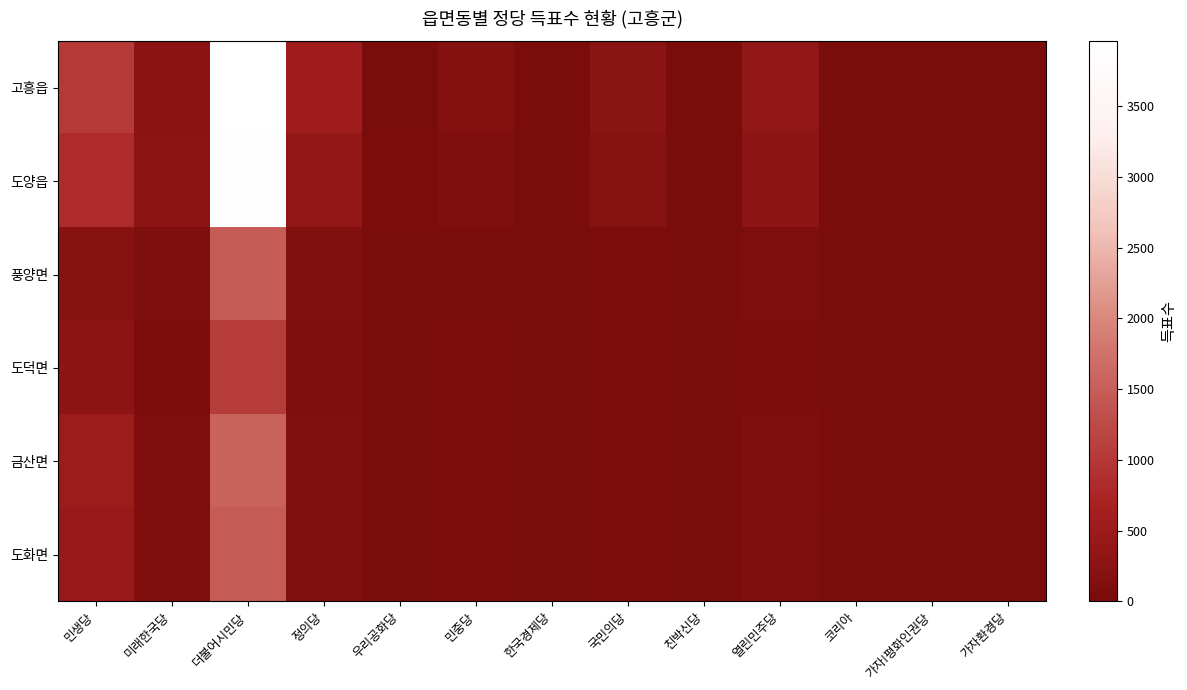

Reading right to left, what are all the values shown in this chart?

고흥읍: 가자환경당=5	가자!평화인권당=10	코리아=11	열린민주당=352	친박신당=9	국민의당=241	한국경제당=3	민중당=160	우리공화당=30	정의당=543	더불어시민당=3957	미래한국당=251	민생당=1020
도양읍: 가자환경당=4	가자!평화인권당=5	코리아=8	열린민주당=292	친박신당=16	국민의당=189	한국경제당=7	민중당=84	우리공화당=32	정의당=386	더불어시민당=3923	미래한국당=286	민생당=823
풍양면: 가자환경당=6	가자!평화인권당=2	코리아=2	열린민주당=66	친박신당=6	국민의당=44	한국경제당=4	민중당=29	우리공화당=19	정의당=110	더불어시민당=1481	미래한국당=85	민생당=209
도덕면: 가자환경당=3	가자!평화인권당=1	코리아=7	열린민주당=58	친박신당=5	국민의당=42	한국경제당=6	민중당=37	우리공화당=16	정의당=85	더불어시민당=1058	미래한국당=57	민생당=289
금산면: 가자환경당=5	가자!평화인권당=1	코리아=10	열린민주당=94	친박신당=4	국민의당=50	한국경제당=2	민중당=37	우리공화당=20	정의당=112	더불어시민당=1559	미래한국당=94	민생당=508
도화면: 가자환경당=5	가자!평화인권당=0	코리아=2	열린민주당=79	친박신당=6	국민의당=51	한국경제당=2	민중당=49	우리공화당=17	정의당=117	더불어시민당=1465	미래한국당=100	민생당=441